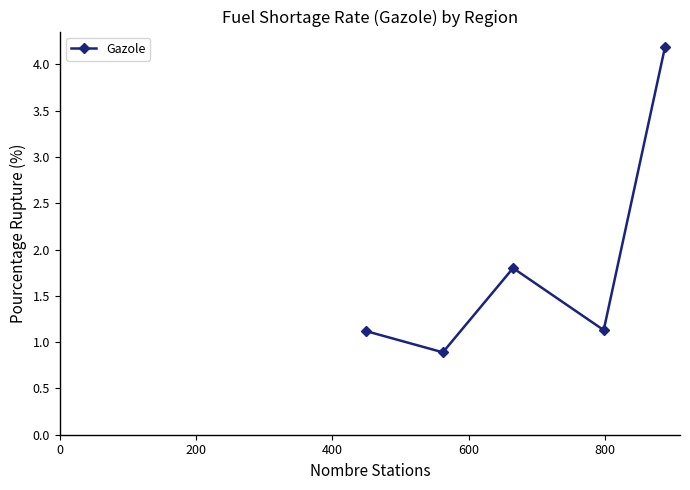

Reading right to left, list all the values displayed in this chart.

4.2	1.1	1.8	0.9	1.1